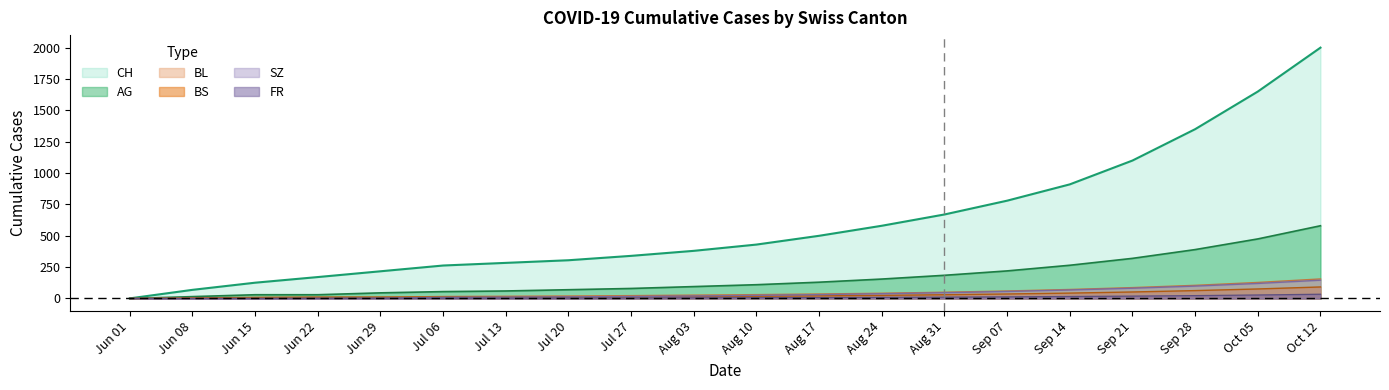

Is the value of BS at Jul 27 greater than the value of CH at Jun 22?

No